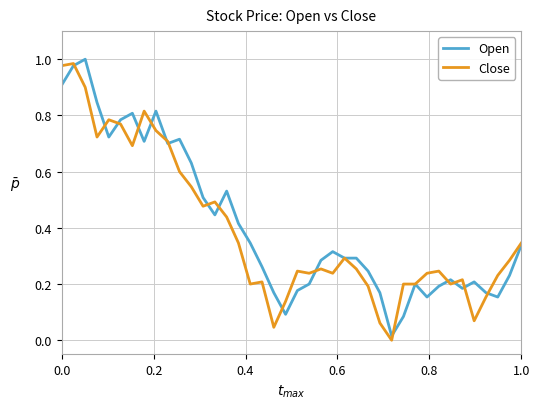

What are all the series names shown in the legend?

Open, Close